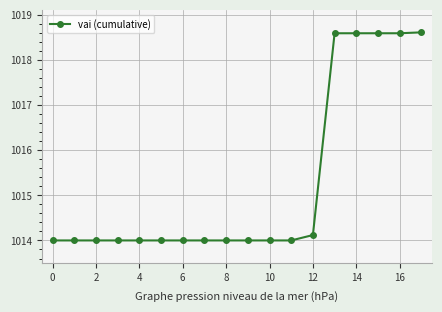

What is the smallest value displayed?

1014.0